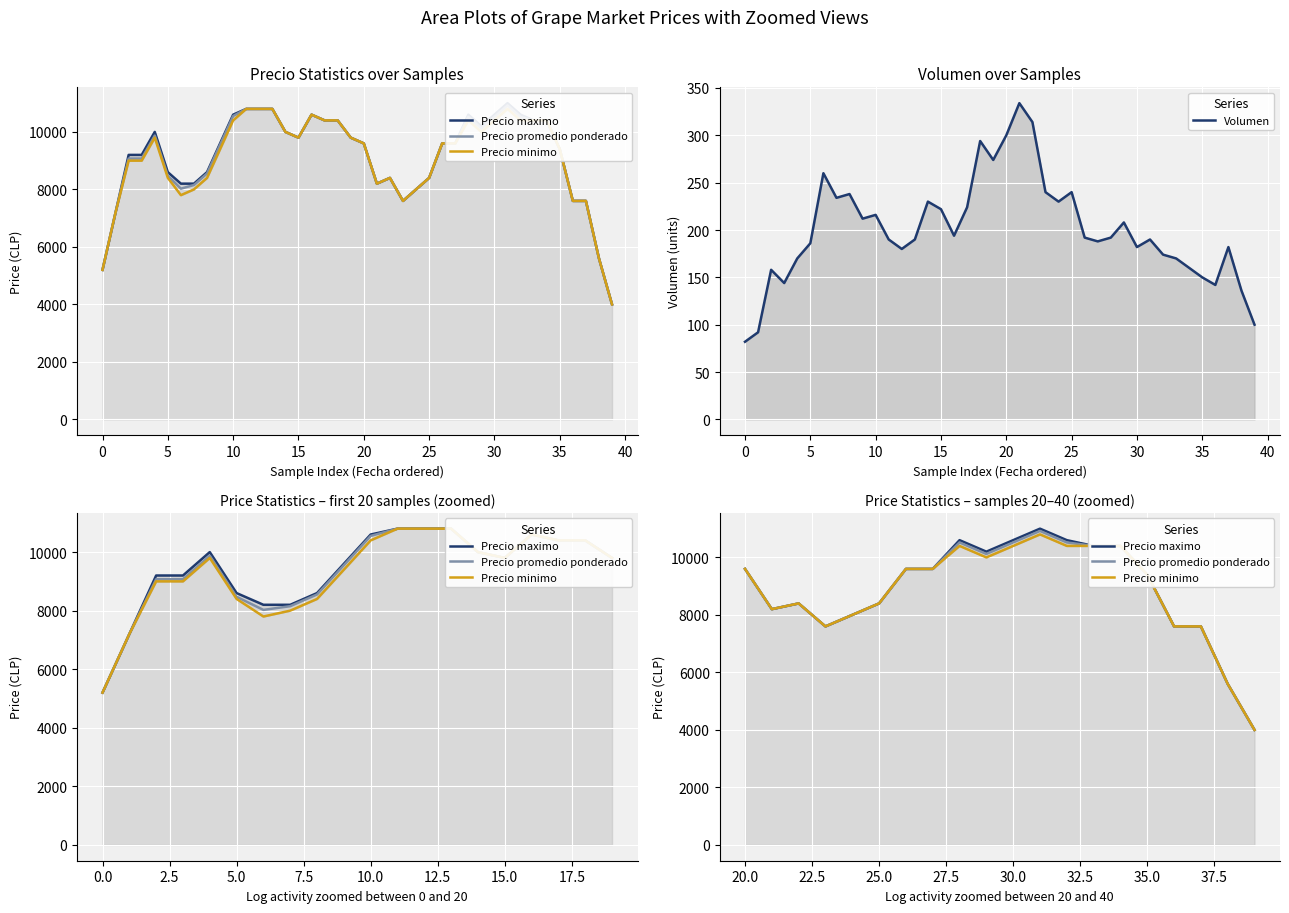

Which series changed the most between 12 and 21?

Precio minimo